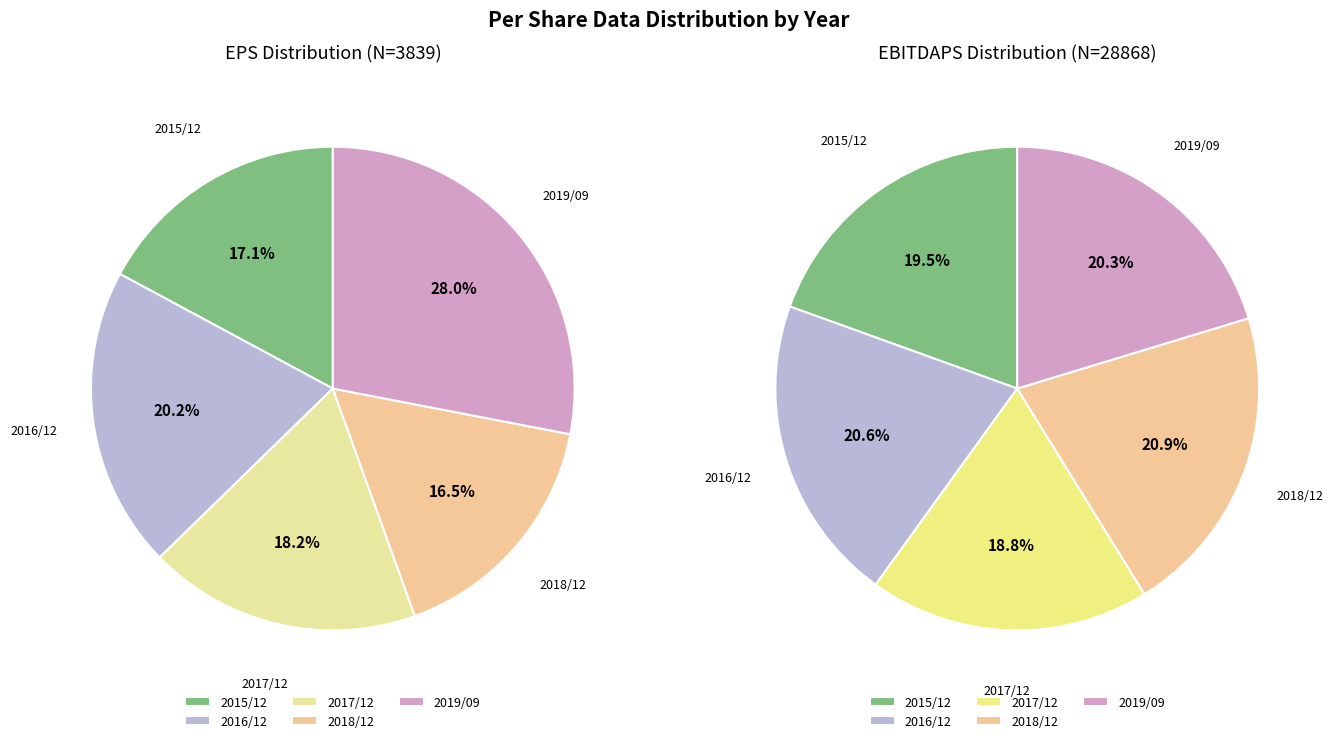

Which category has the biggest portion of the pie?

2018/12